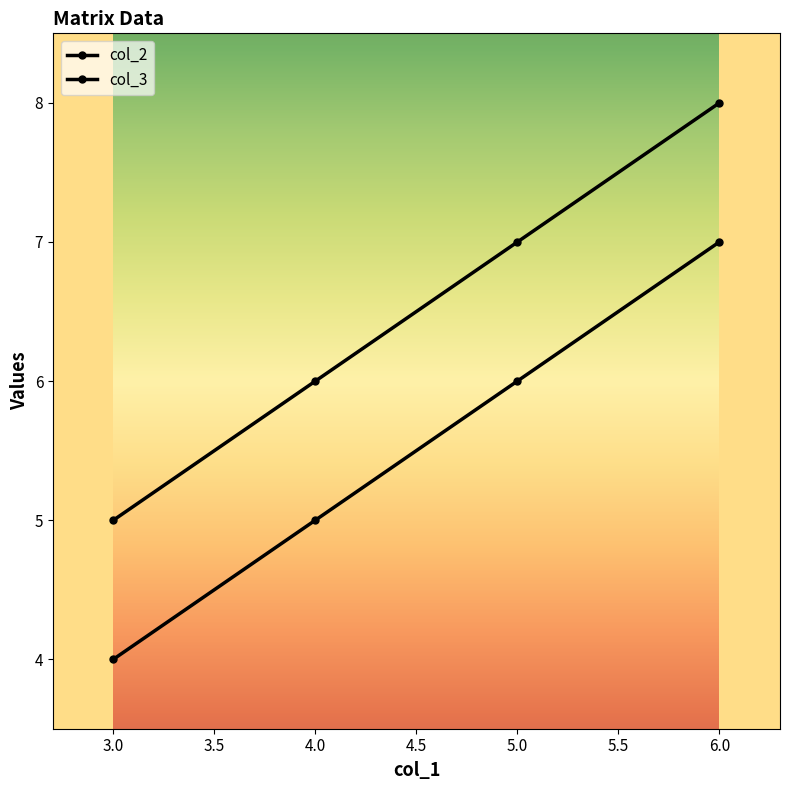

At which category is the sum across all series the highest?

6